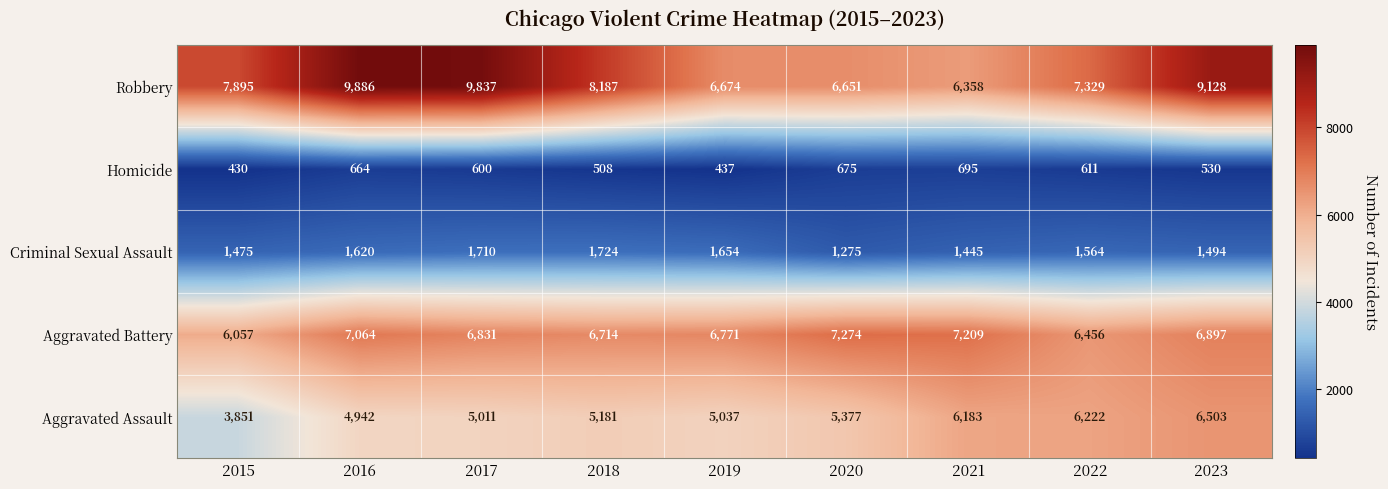

How many series are shown in this chart?

5